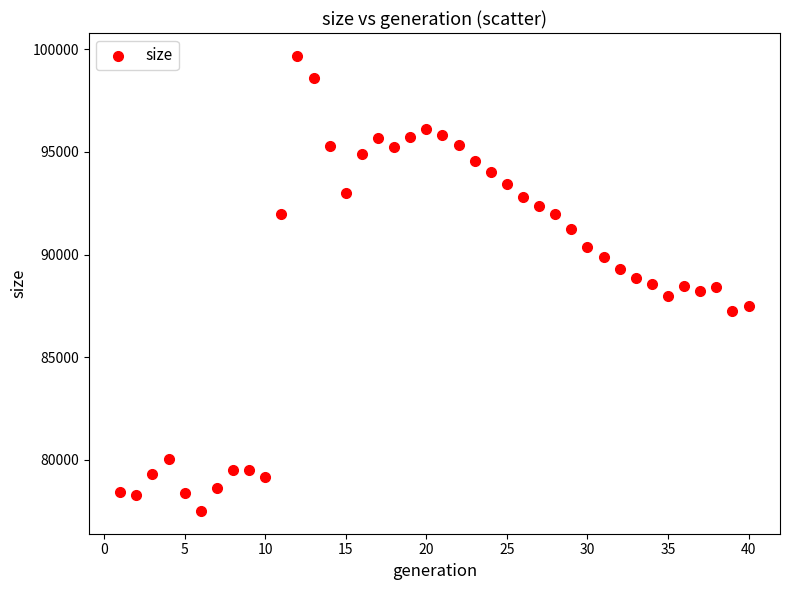

What is the range of Y values (max minus min)?

22161